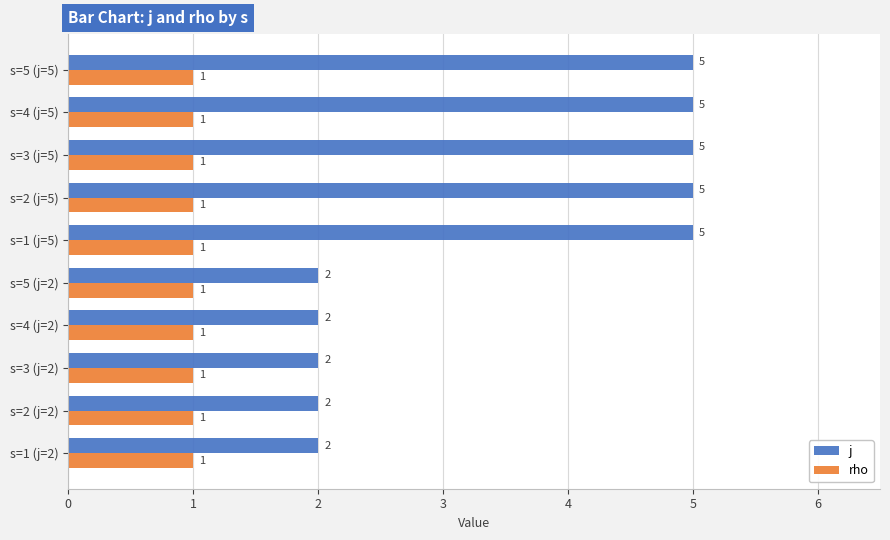

At how many categories does at least one series exceed 4?

5